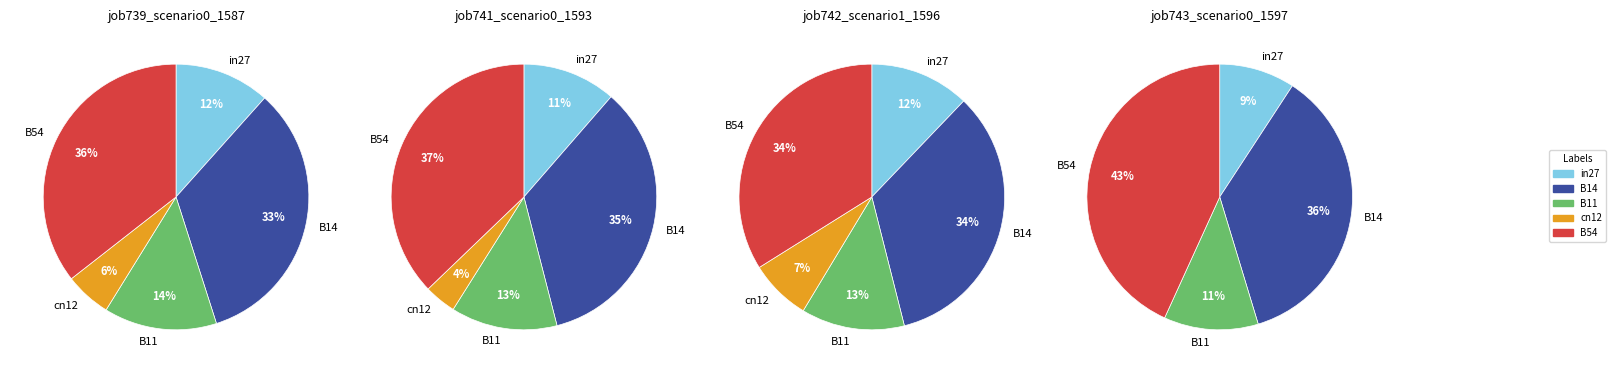

To the nearest percent, what is the average slice percentage?

20%